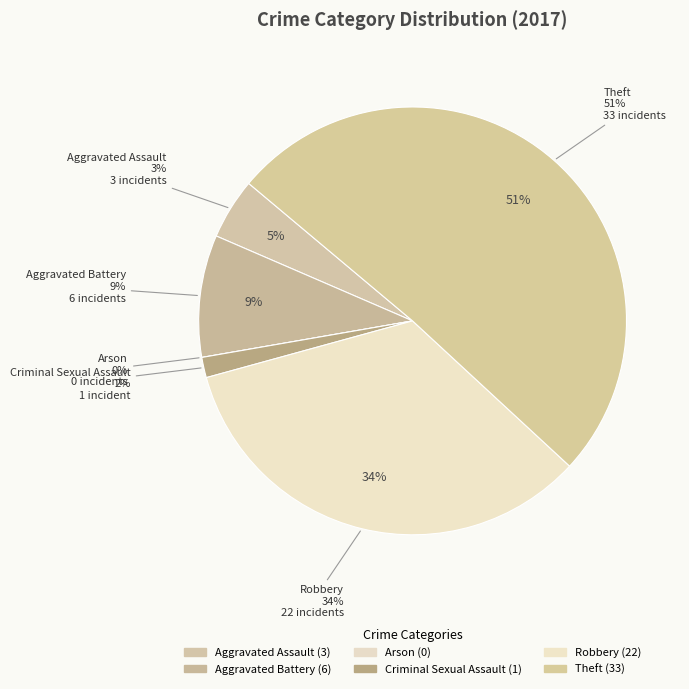

Rank the categories by value from lowest to highest.

Arson, Criminal Sexual Assault, Aggravated Assault, Aggravated Battery, Robbery, Theft